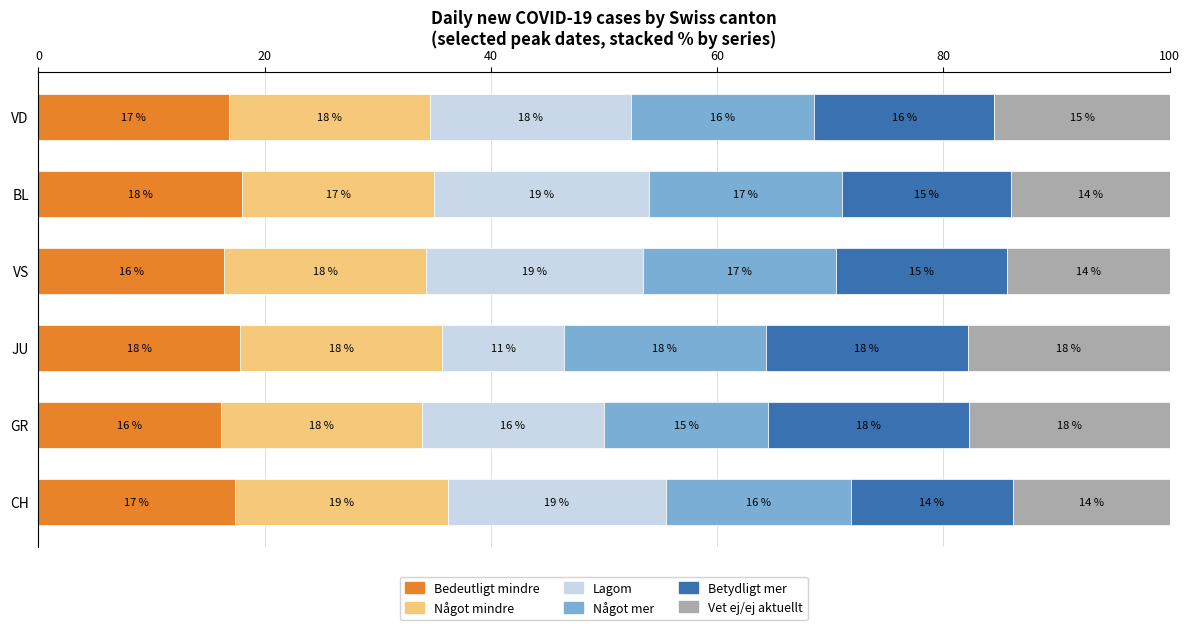

What is the minimum value for Bedeutligt mindre?

16.1